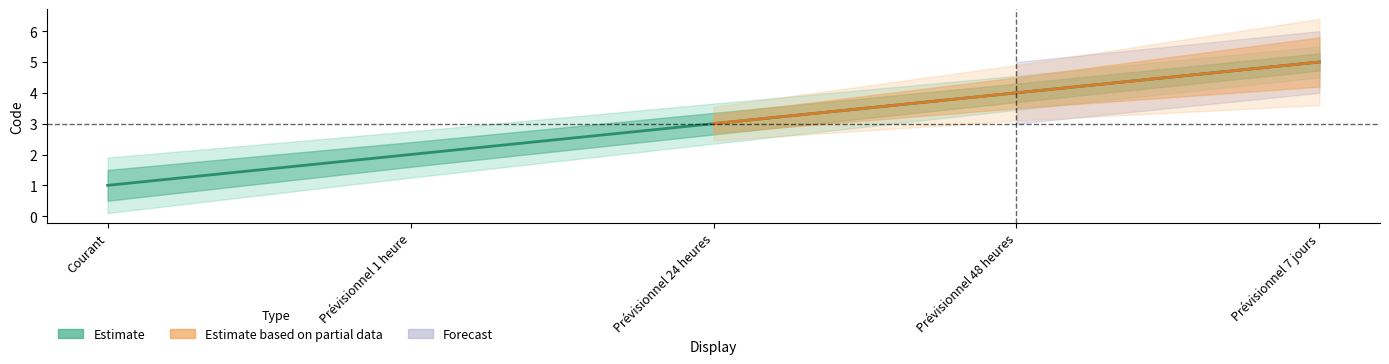

The value of Estimate at Prévisionnel 48 heures is 6. True or false?

False